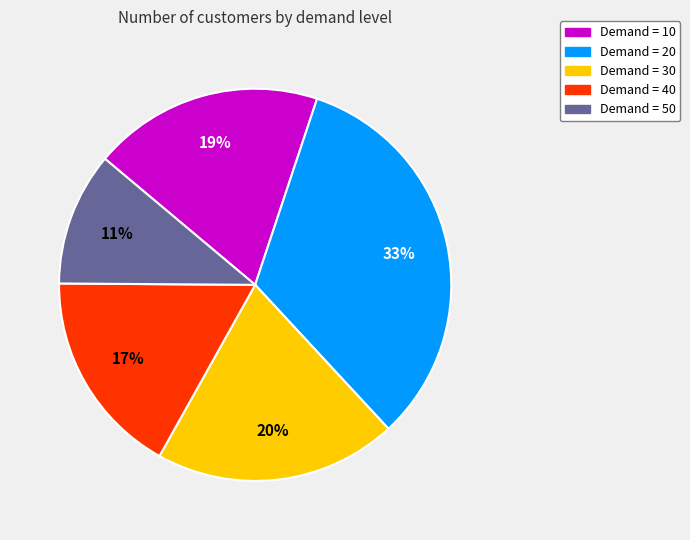

To the nearest percent, what is the average slice percentage?

20%